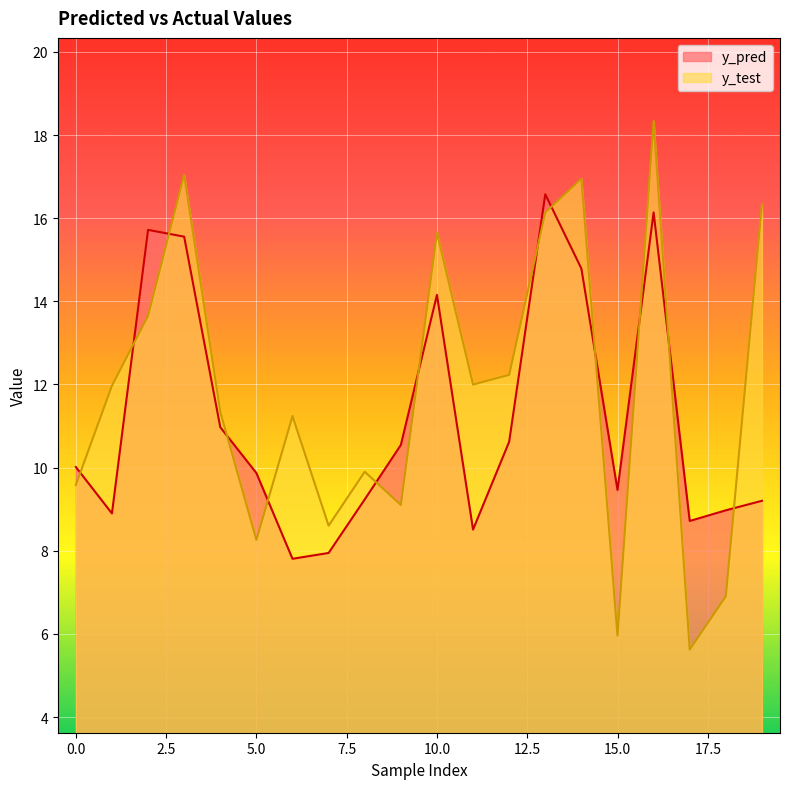

What is the average value of the y_test series?

11.8